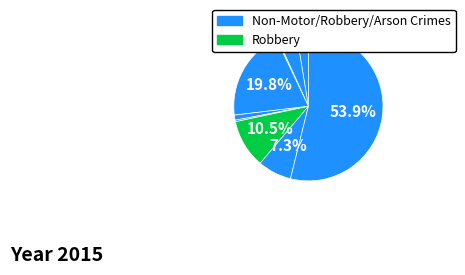

To the nearest percent, what is the average slice percentage?

11%